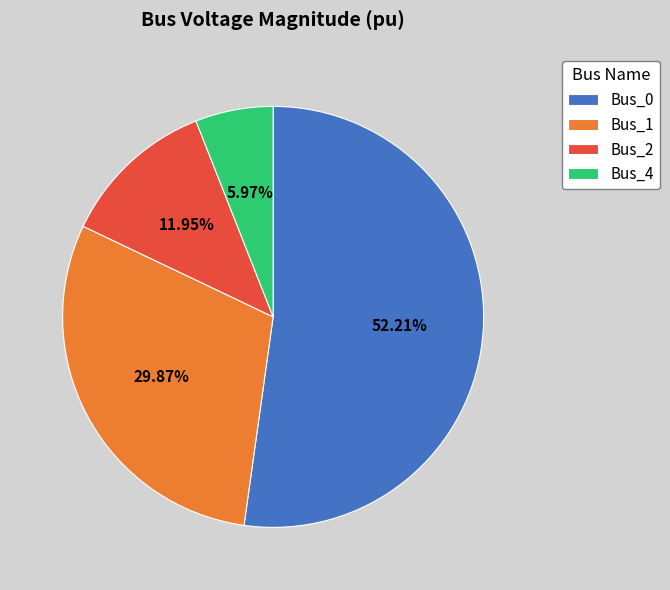

Which category has the biggest portion of the pie?

Bus_0